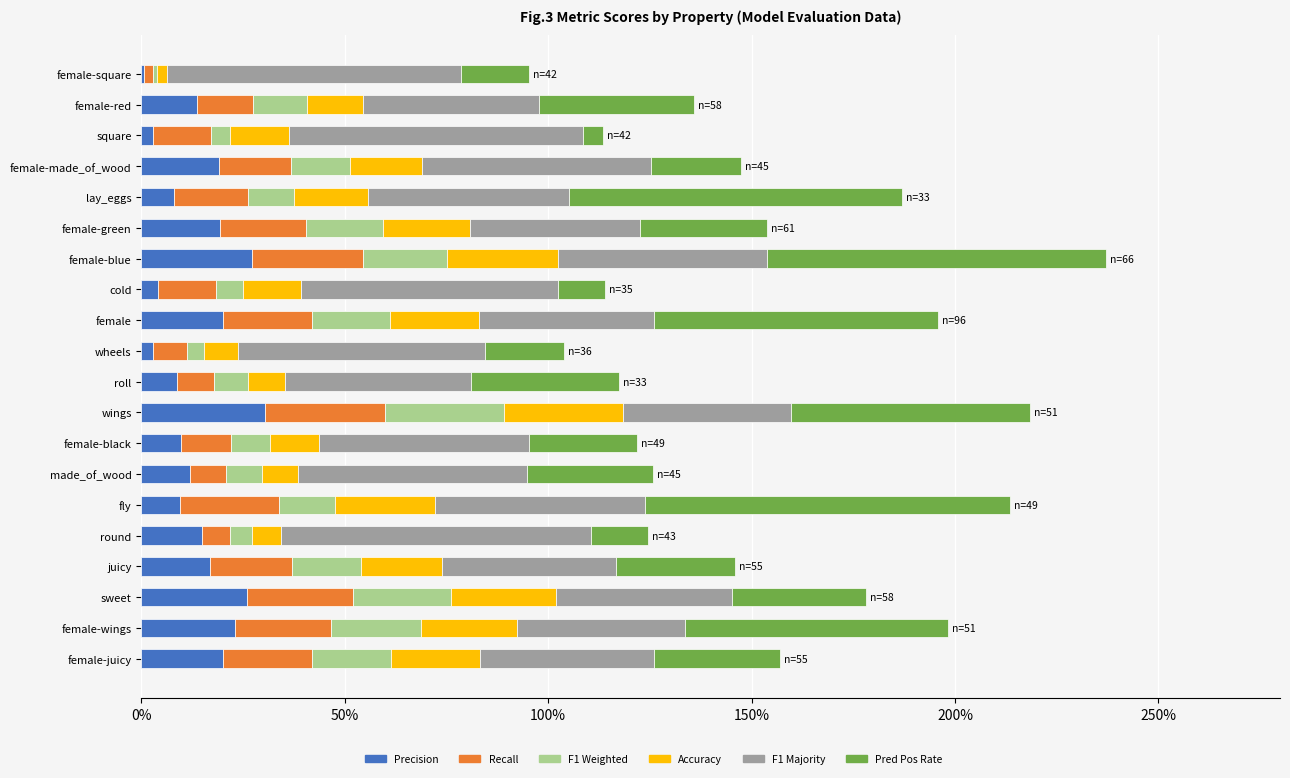

What is the value of the F1 Weighted bar at the 16th from the left?

0.1